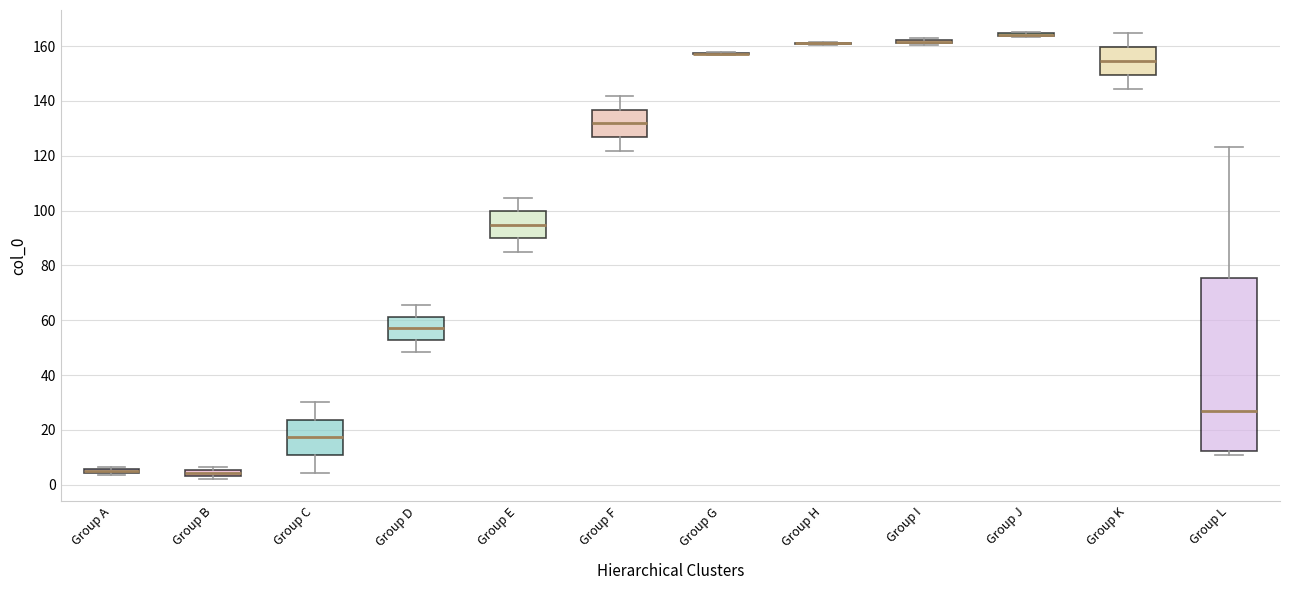

Where is the lower edge of the box for Group B on the y-axis? The values are not printed on the chart, so give them approximately, as read against the axis.

4